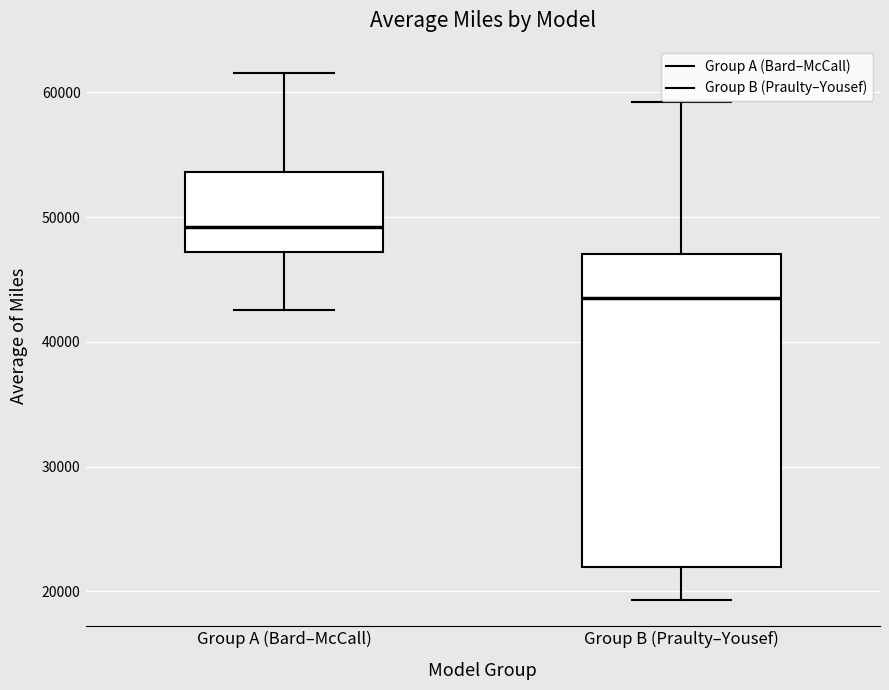

Reading left to right, transcribe this box plot: for each box, give where its median line is, the range the box spans, and where its two whiskers end, as read against the y-axis. The values are not printed on the chart, so give them approximately, as read against the axis.

Group A (Bard–McCall): median 49000, box 47000 to 54000, whiskers 43000 to 62000
Group B (Praulty–Yousef): median 44000, box 22000 to 47000, whiskers 19000 to 59000